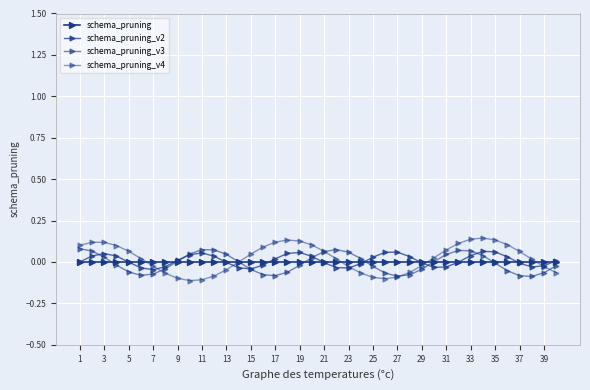

How many data points does each series have?

40